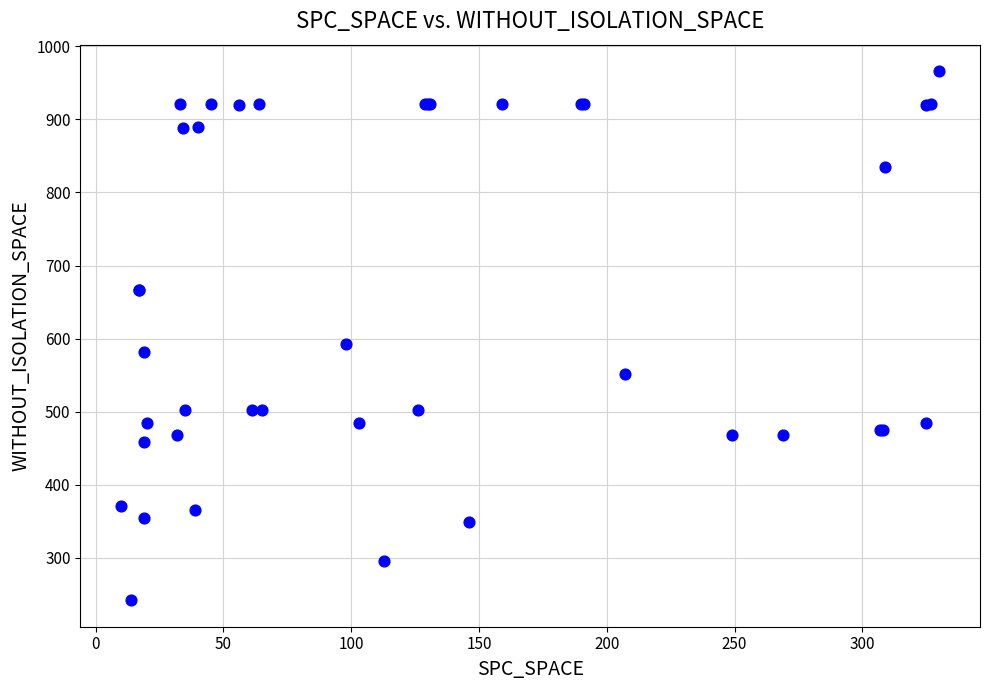

What Y value in the scatter plot is closest to 604?

592